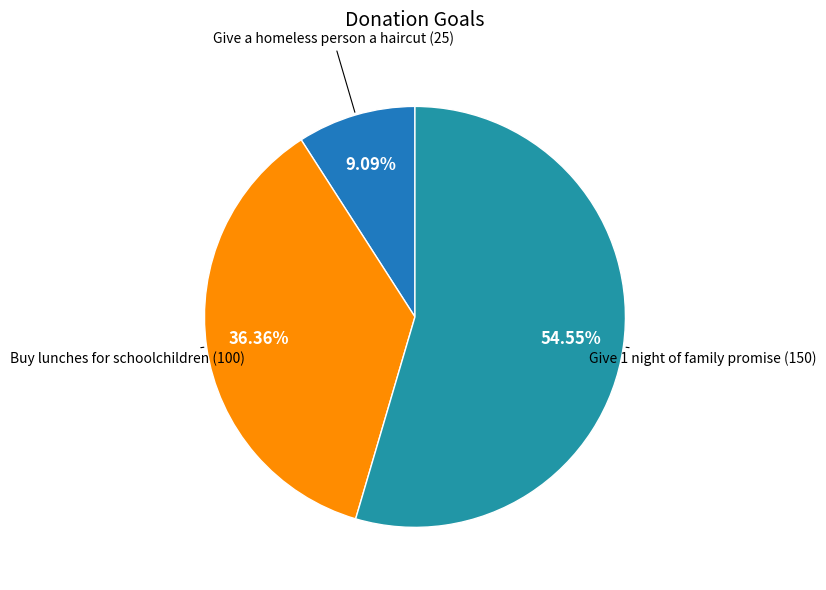

True or false: Buy lunches for schoolchildren accounts for 22% of the total.

False